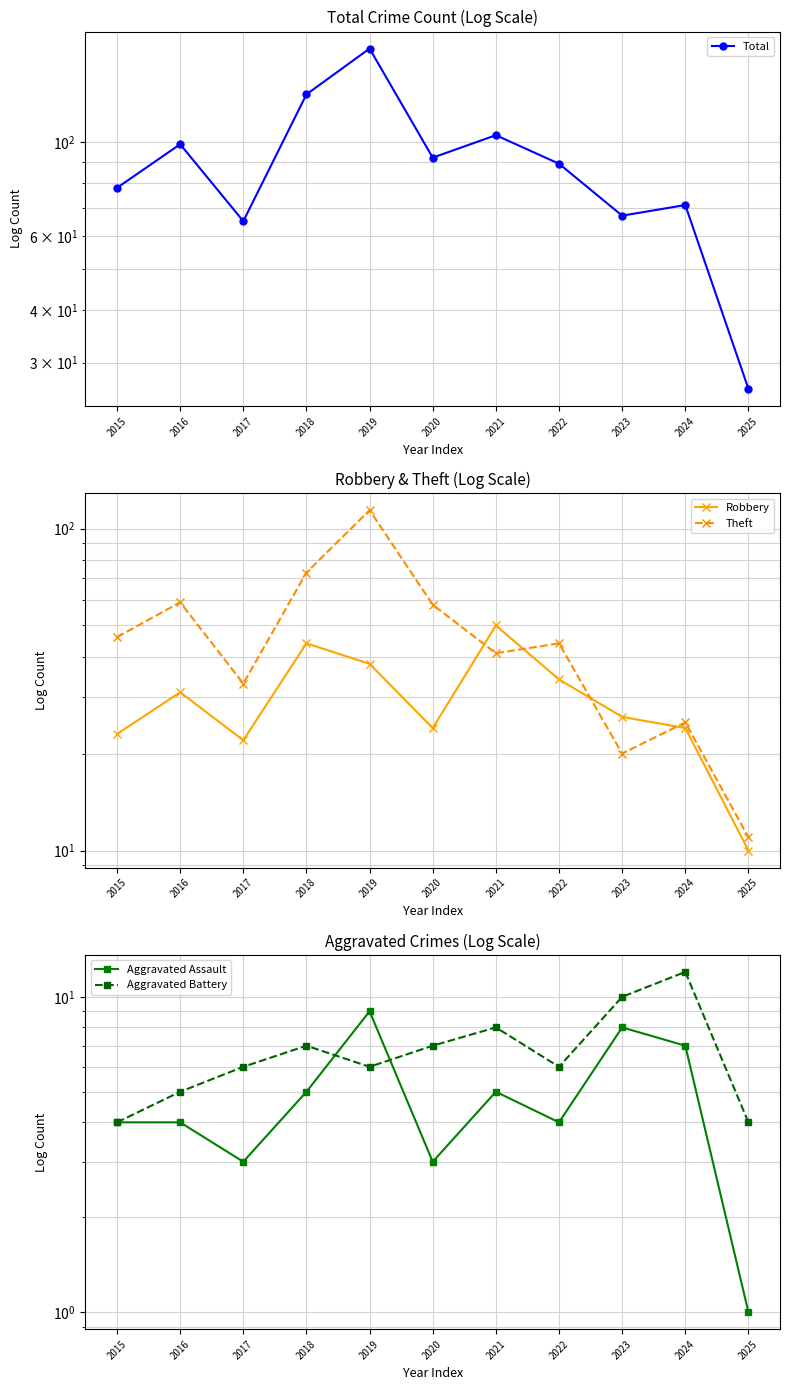

At which category does the chart reach its peak across all series?

2019